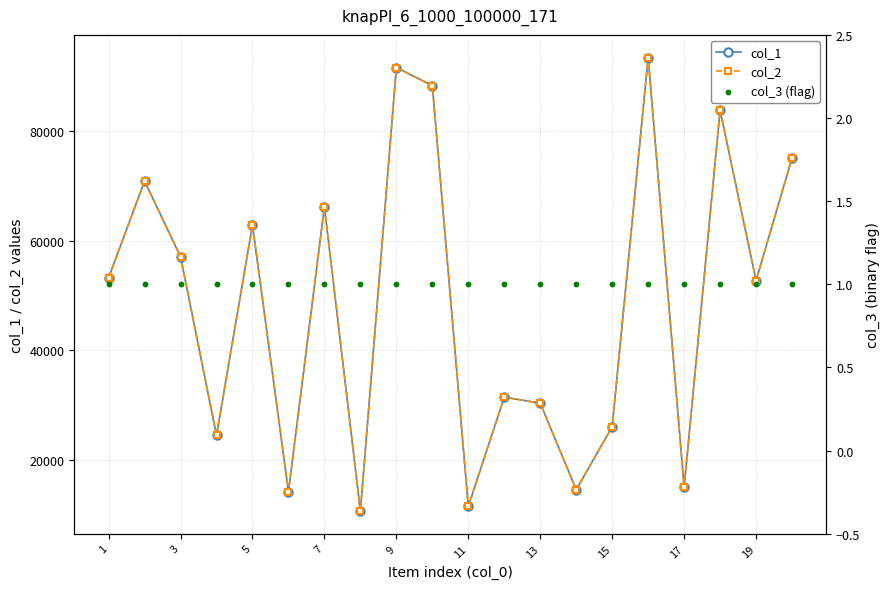

Which series has the largest total across all categories?

col_1